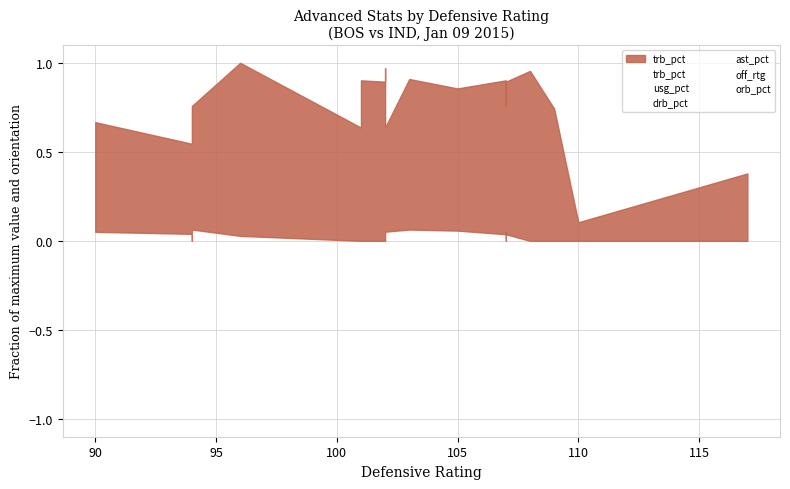

At which category does usg_pct reach its first local valley?

95